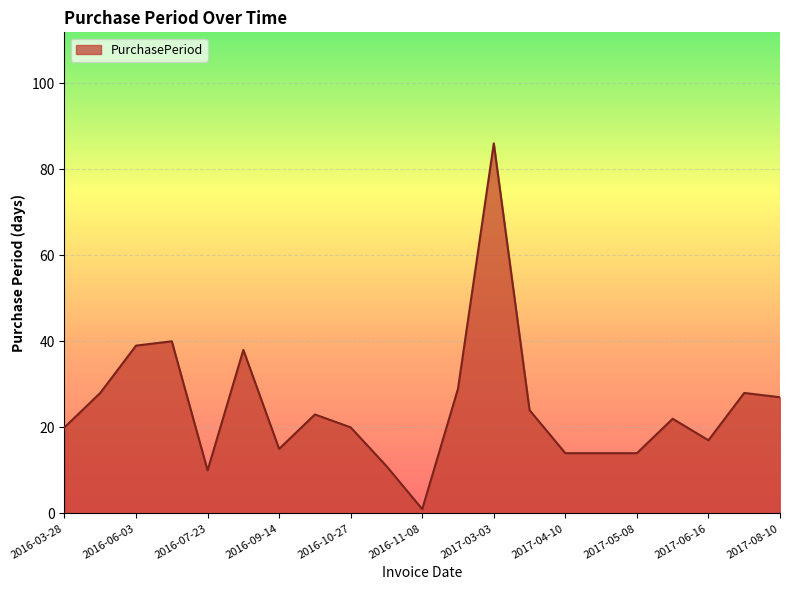

What is the greatest value displayed?

86